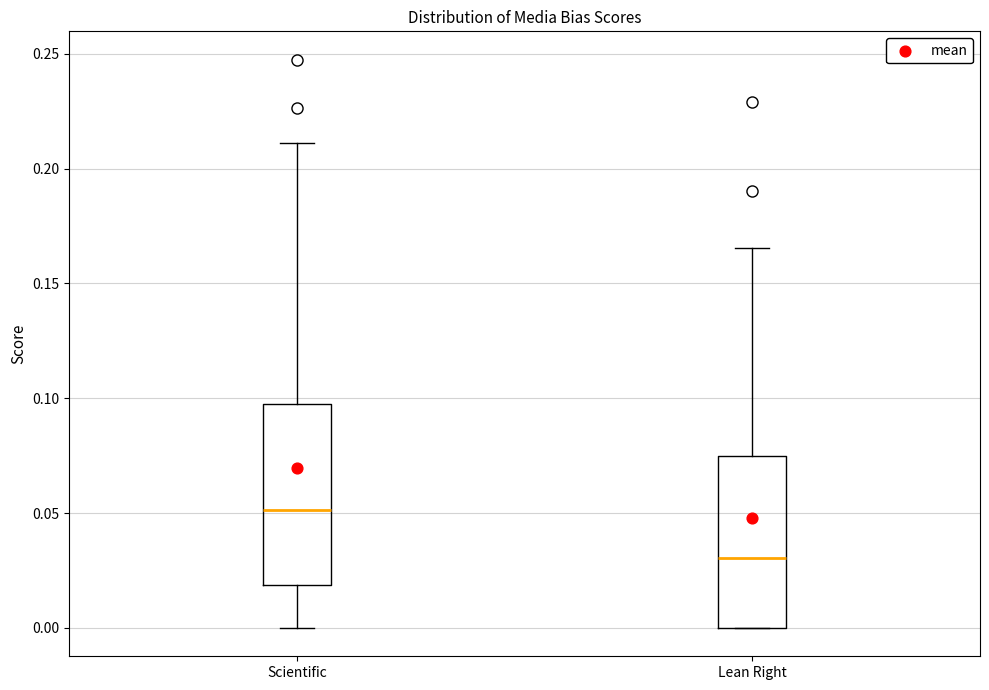

Reading left to right, read every box against the y-axis: the position of its median line, the range the box covers, and the ends of its whiskers. The values are not printed on the chart, so give them approximately, as read against the axis.

Scientific: median 0.050, box 0.020 to 0.100, whiskers 0.000 to 0.210
Lean Right: median 0.030, box 0.000 to 0.075, whiskers 0.000 to 0.165